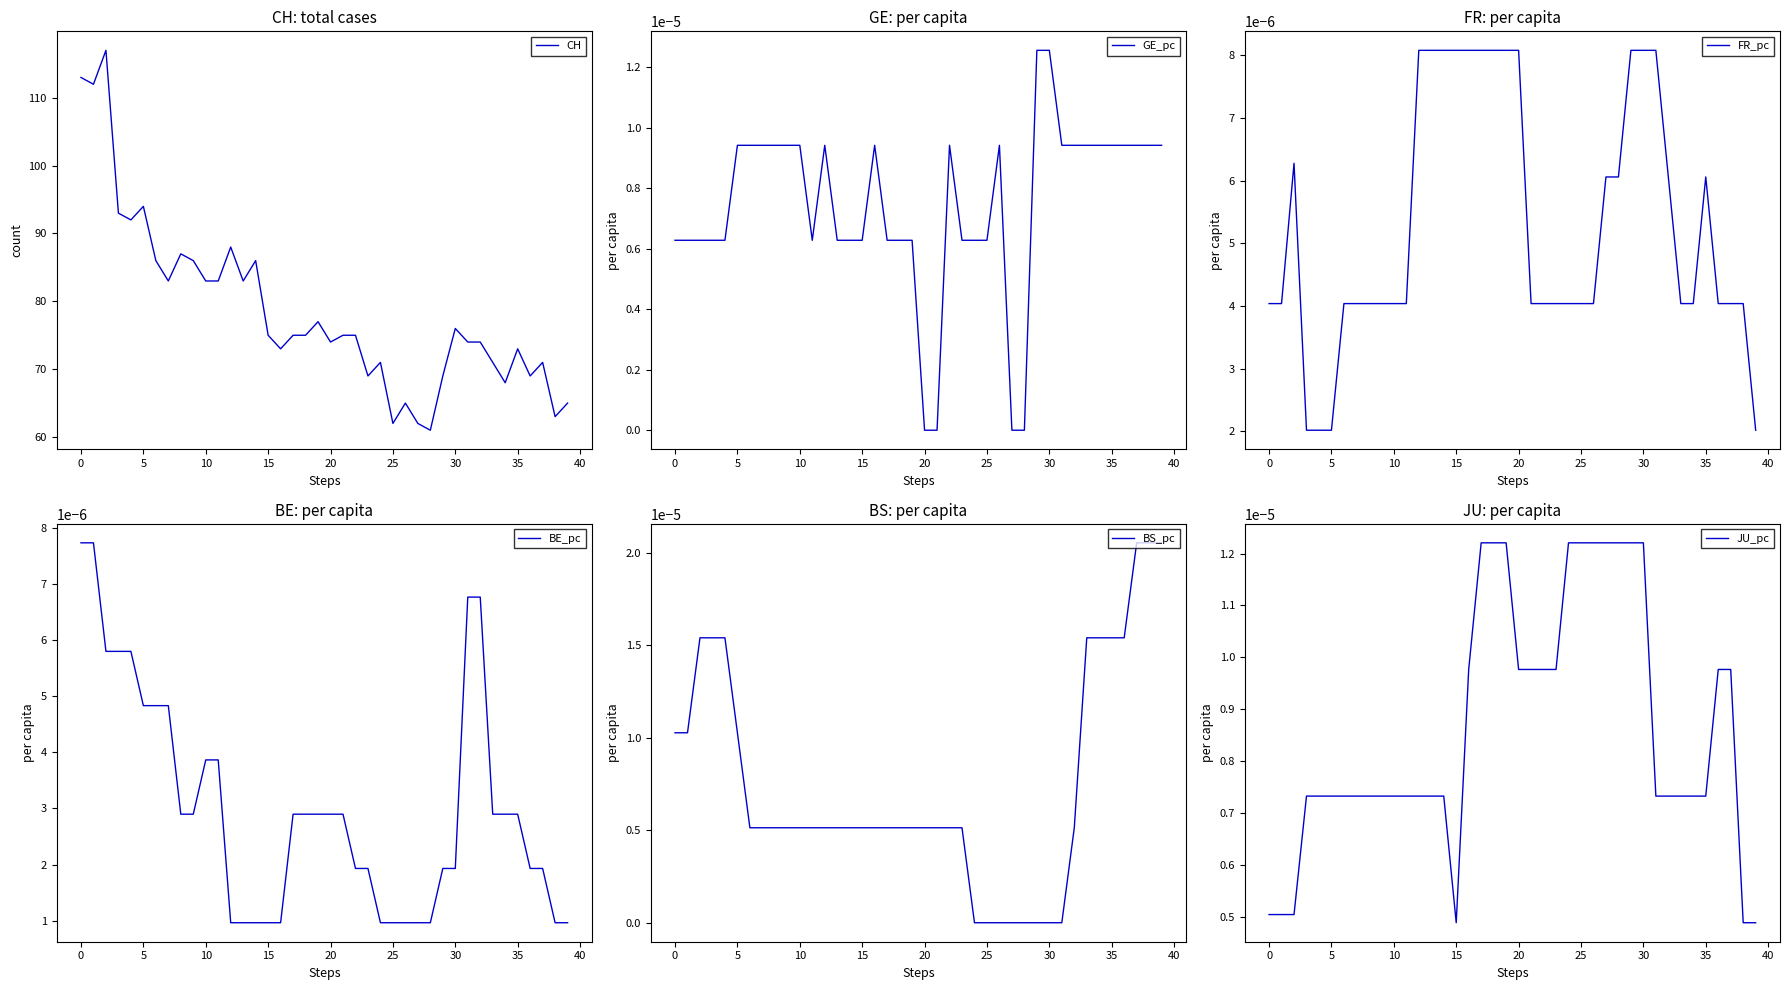

How many BE_pc values are between 0 and 1?

40